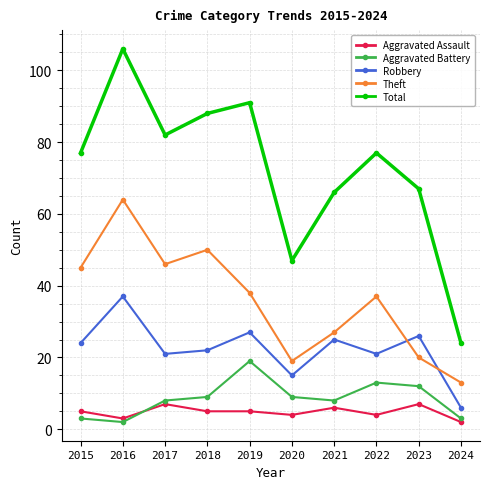

Is it true that Theft equals 64 at 2016?

True